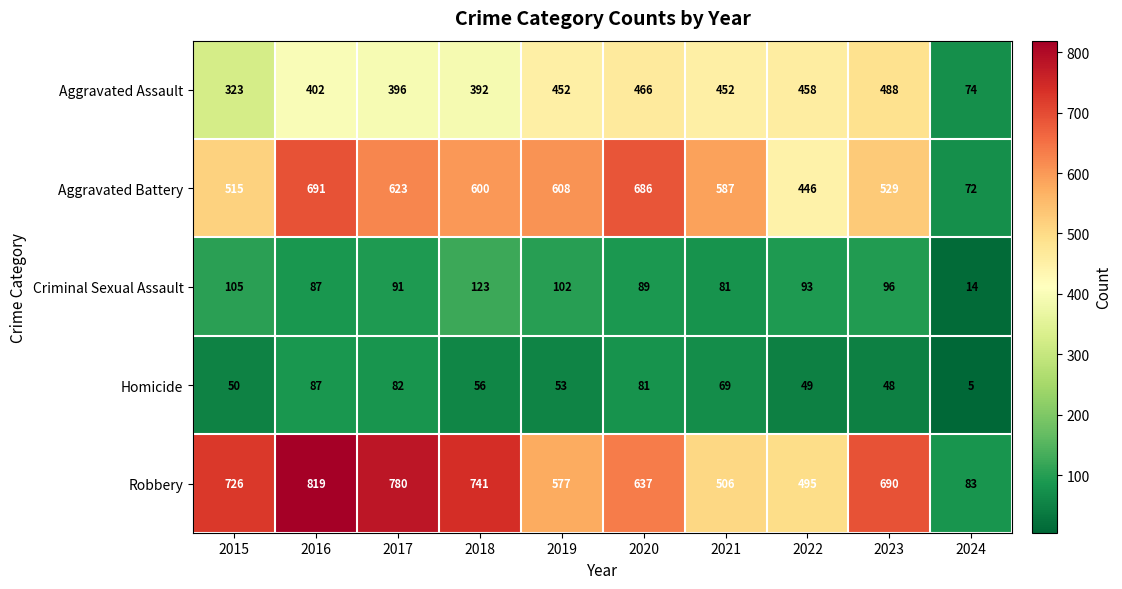

What is the sum of all Homicide values?

580